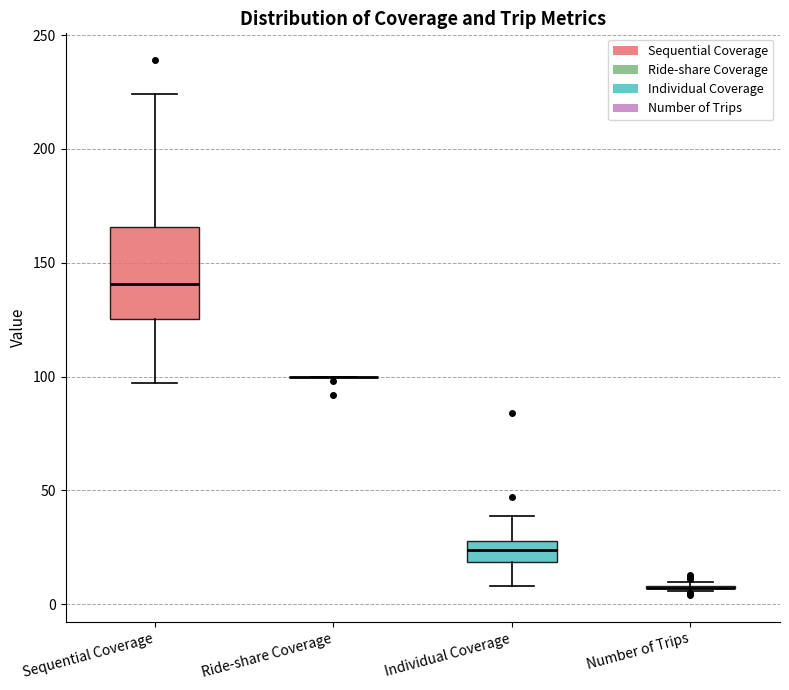

Reading left to right, read every box against the y-axis: the position of its median line, the range the box covers, and the ends of its whiskers. The values are not printed on the chart, so give them approximately, as read against the axis.

Sequential Coverage: median 140, box 125 to 165, whiskers 95 to 225
Ride-share Coverage: box collapsed to a line at 100, whiskers 100 to 100
Individual Coverage: median 25, box 20 to 30, whiskers 10 to 40
Number of Trips: box collapsed to a line at 5, whiskers 5 to 10